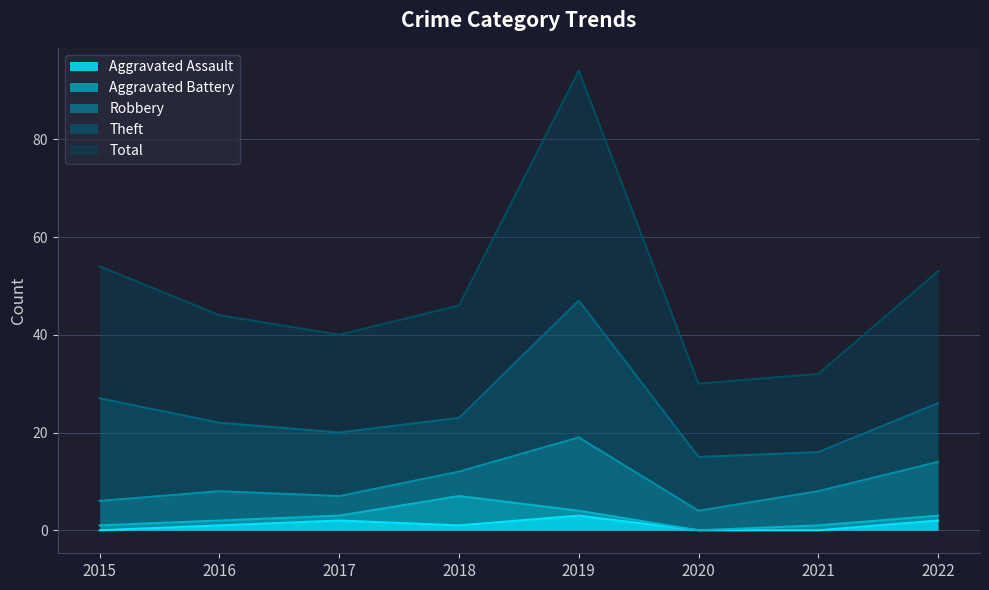

Between 2015 and 2021, which series saw the biggest shift?

Theft